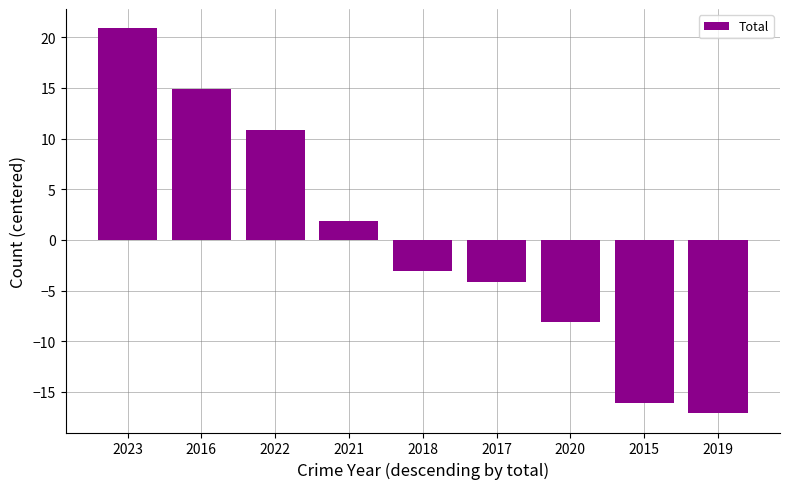

List the labels in order of value, smallest first.

2019, 2015, 2020, 2017, 2018, 2021, 2022, 2016, 2023